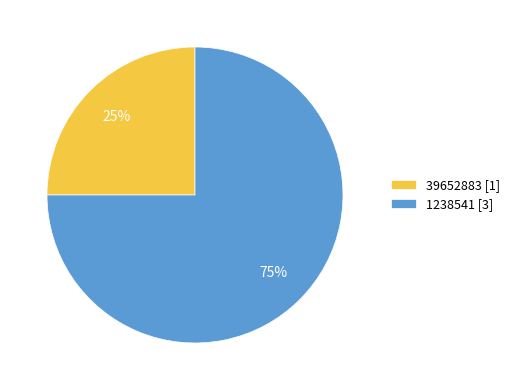

How many segments does this pie chart have?

2